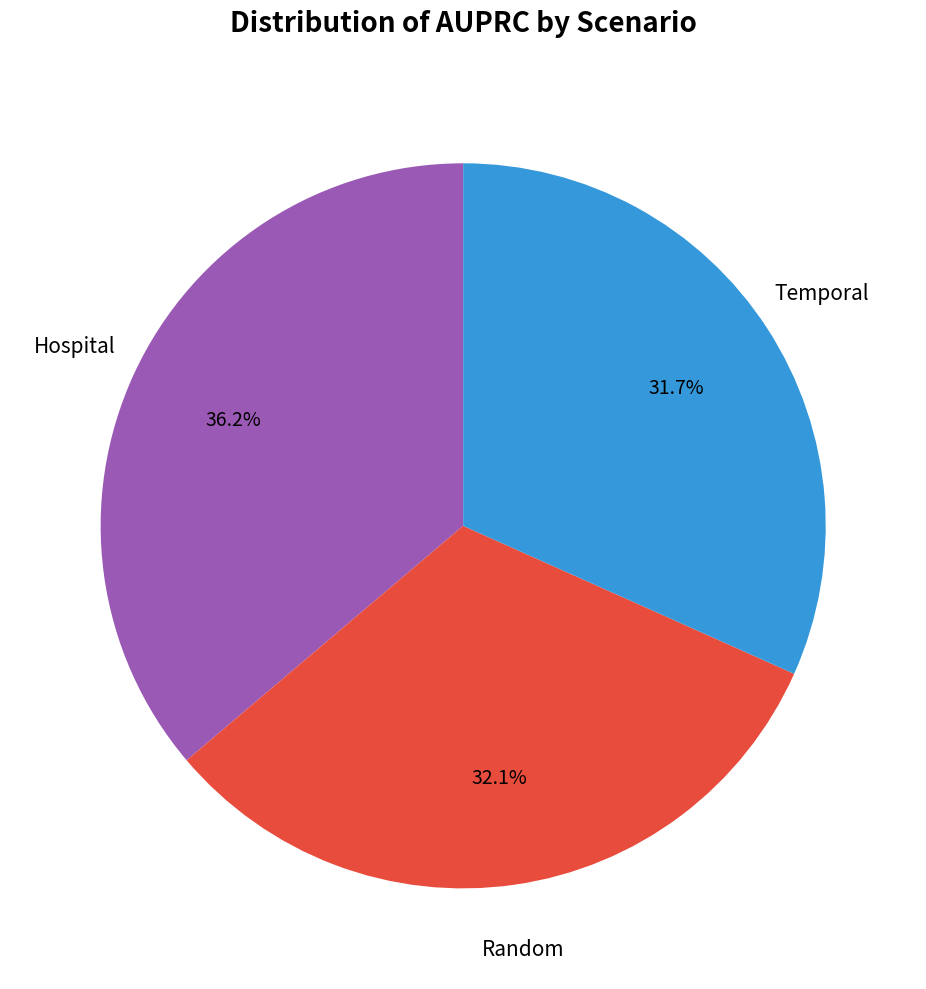

Is there a majority slice in this chart?

No